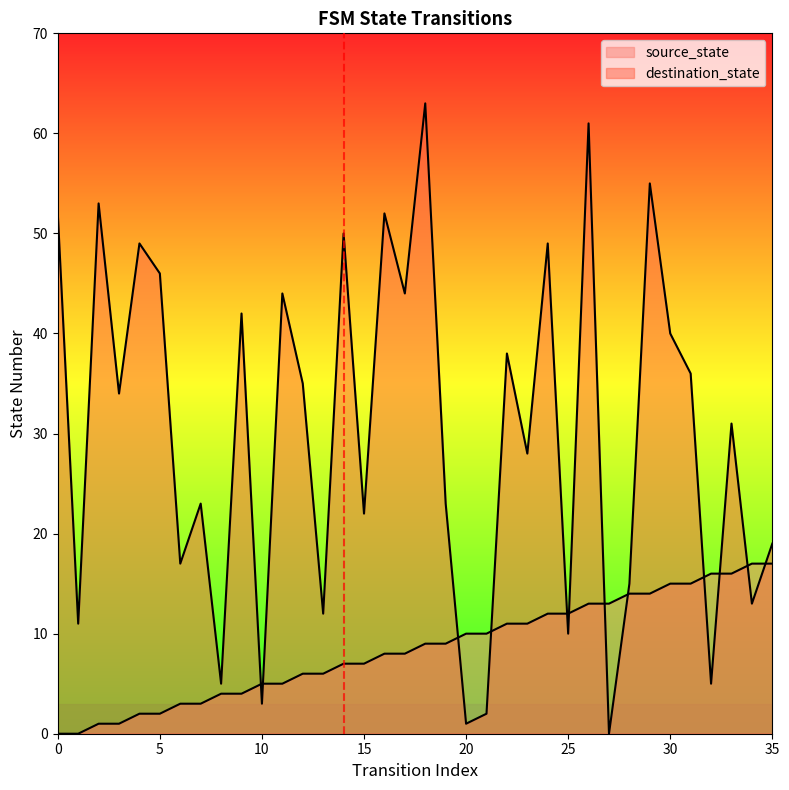

How many values in destination_state are above zero?

35